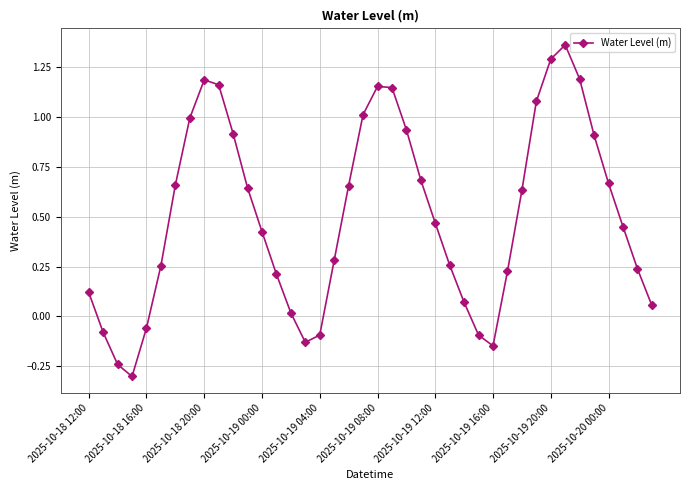

What is the sum of all values?

20.2